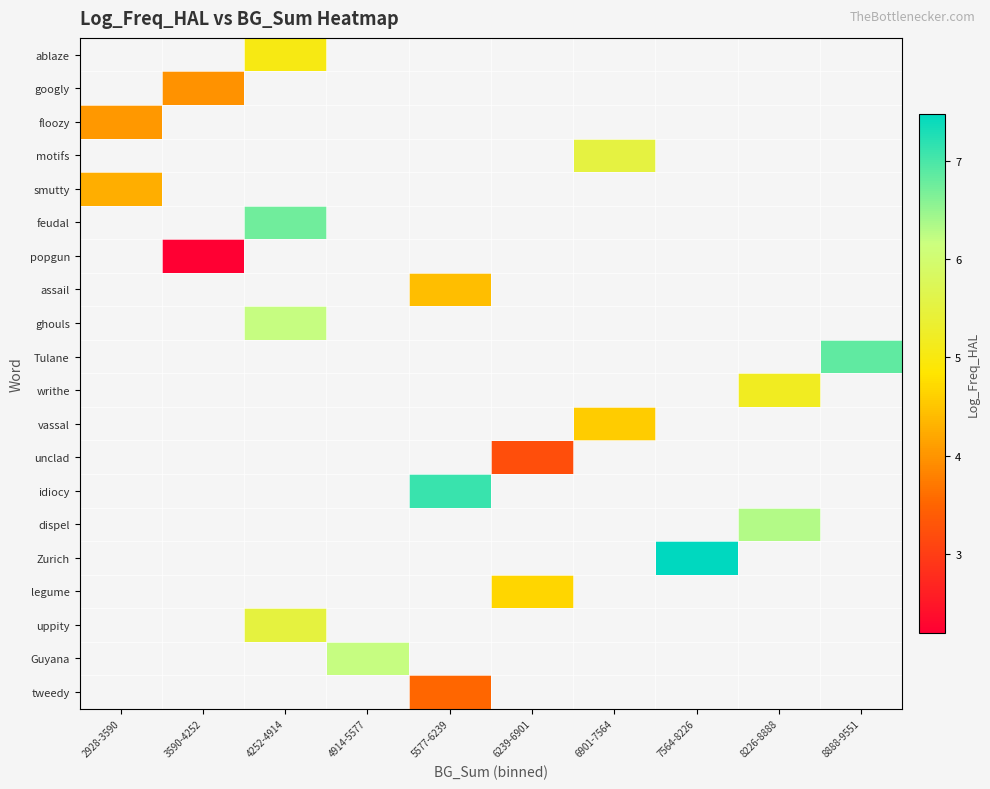

How many data points does each series have?

10